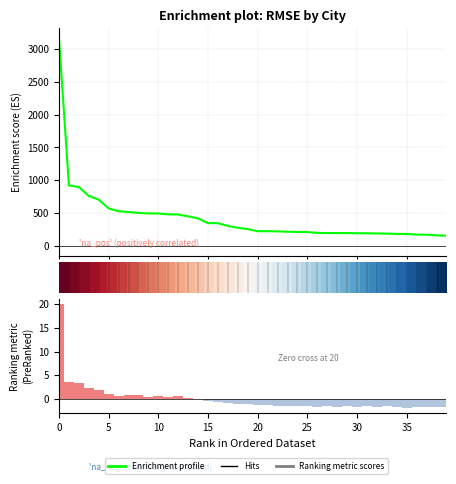

What is the value of the Enrichment profile bar at the 19th from the left?

275.5